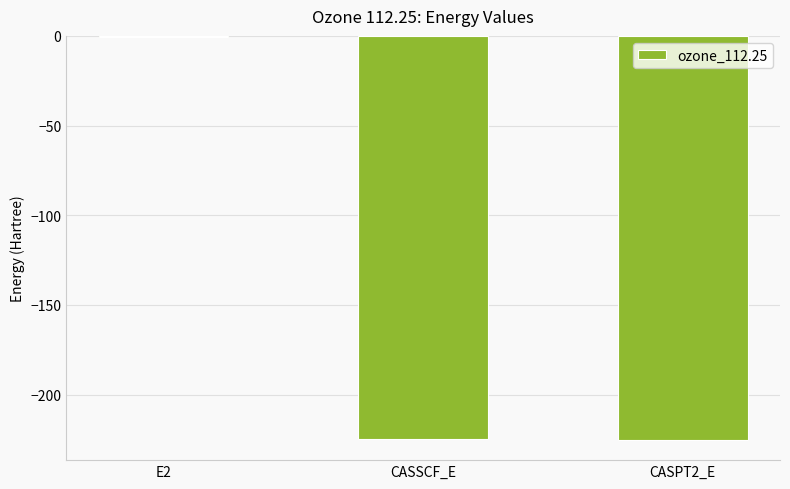

At which category does the chart reach its peak across all series?

E2